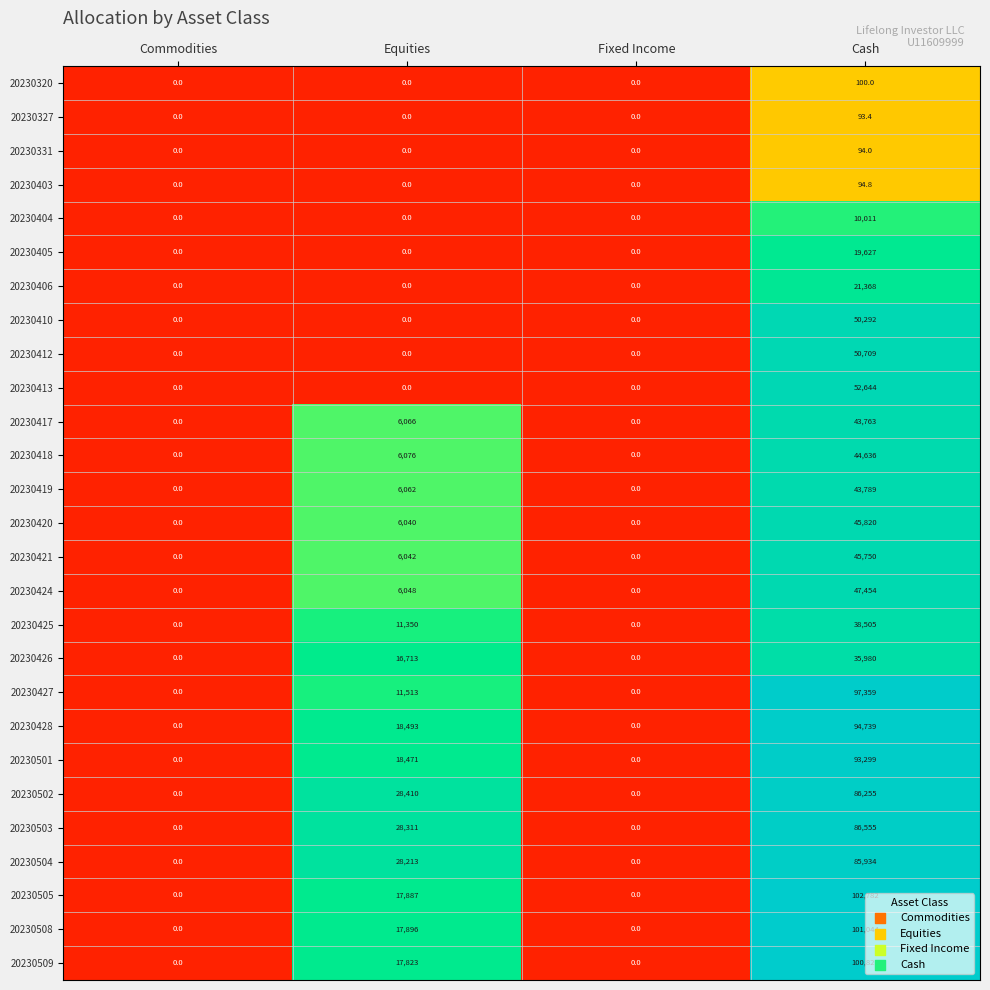

What is the maximum value shown in the chart?

102782.0